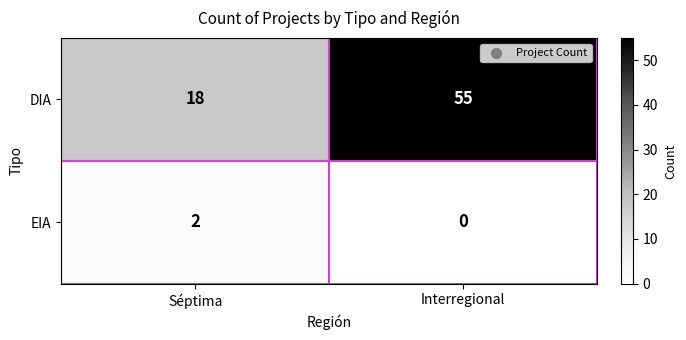

How many positive values does the EIA series have?

1